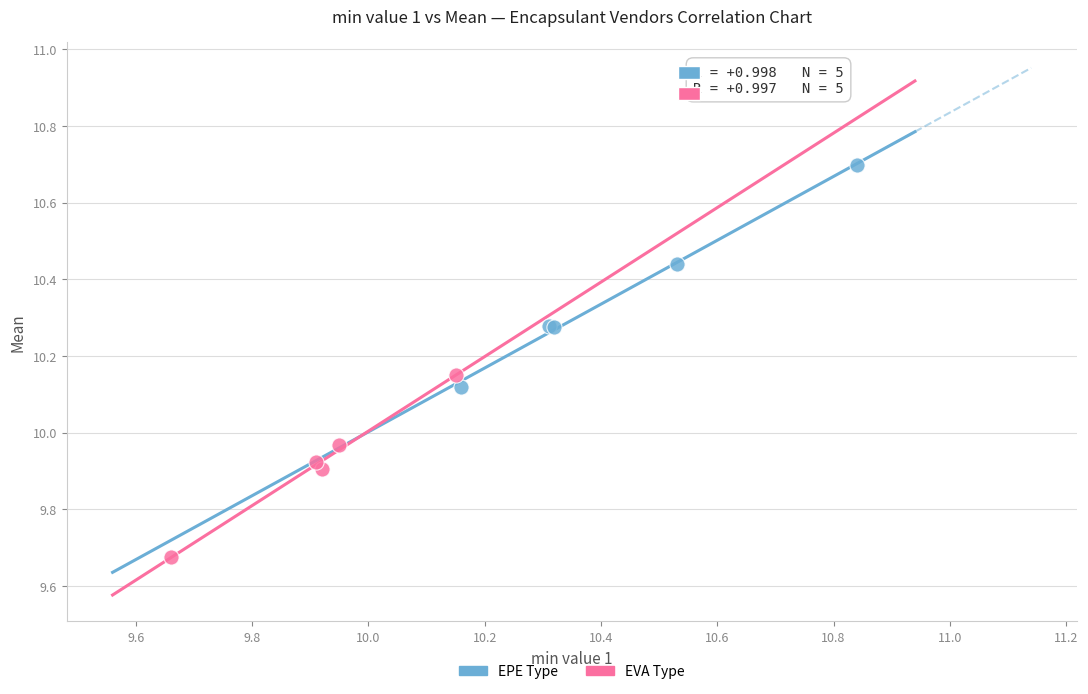

What are all the series names shown in the legend?

EPE Type, EVA Type